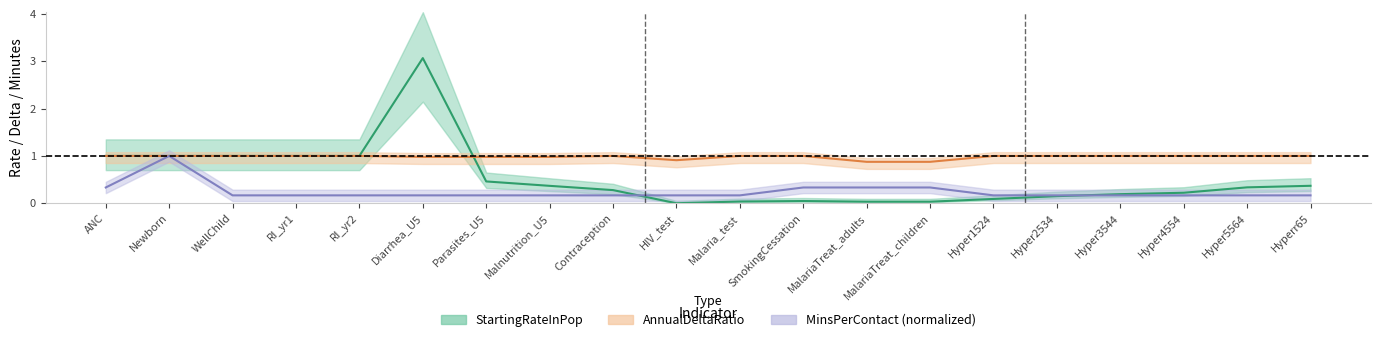

In AnnualDeltaRatio, how many points are higher than both neighbors (excluding endpoints)?

1